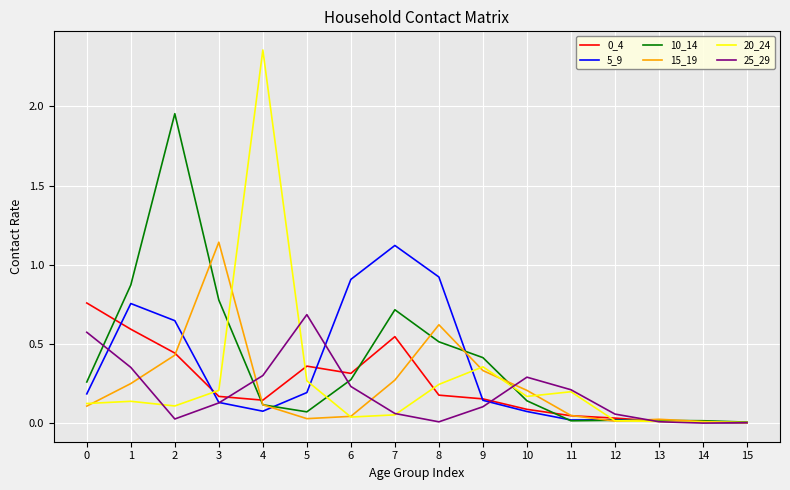

What is the spread (max minus min) of values at 4?

2.3